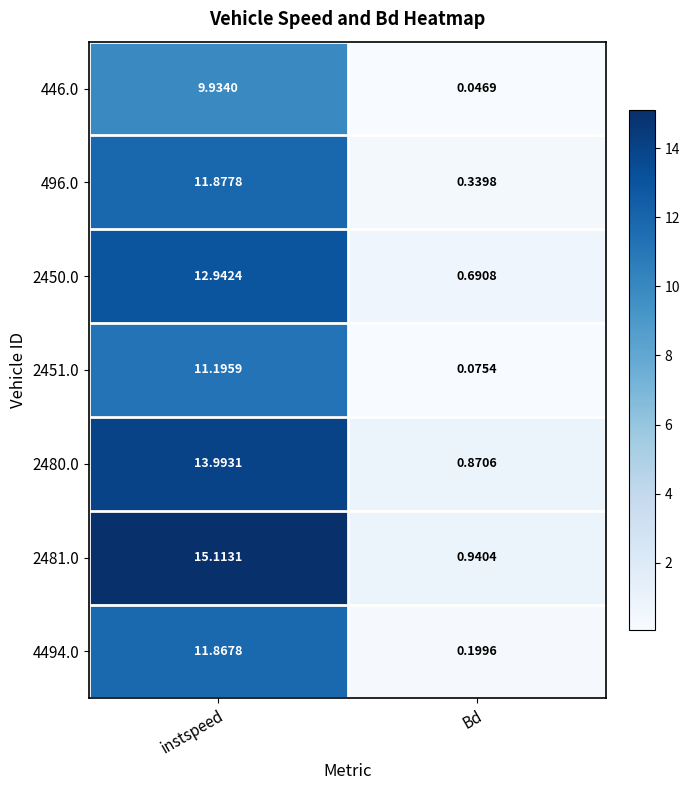

At which label does 2450.0 reach its minimum?

Bd